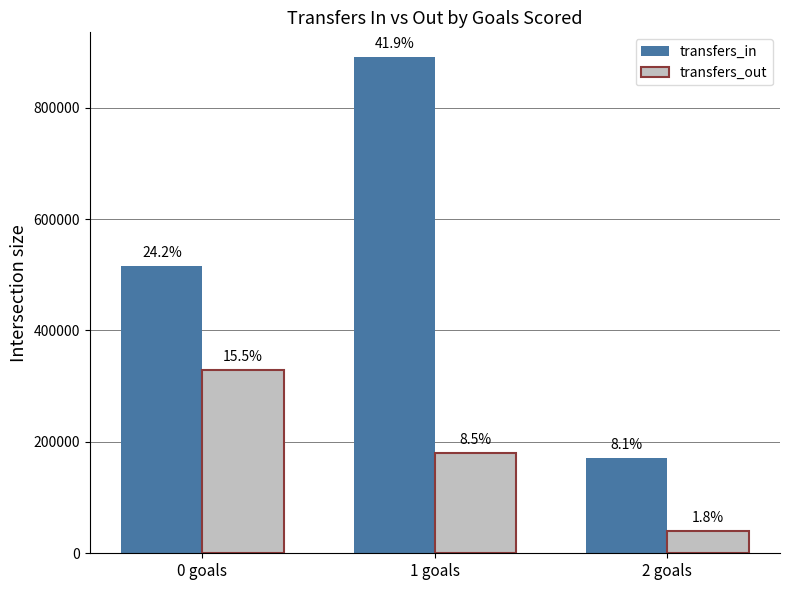

Which category has the highest value in the transfers_out series?

0 goals